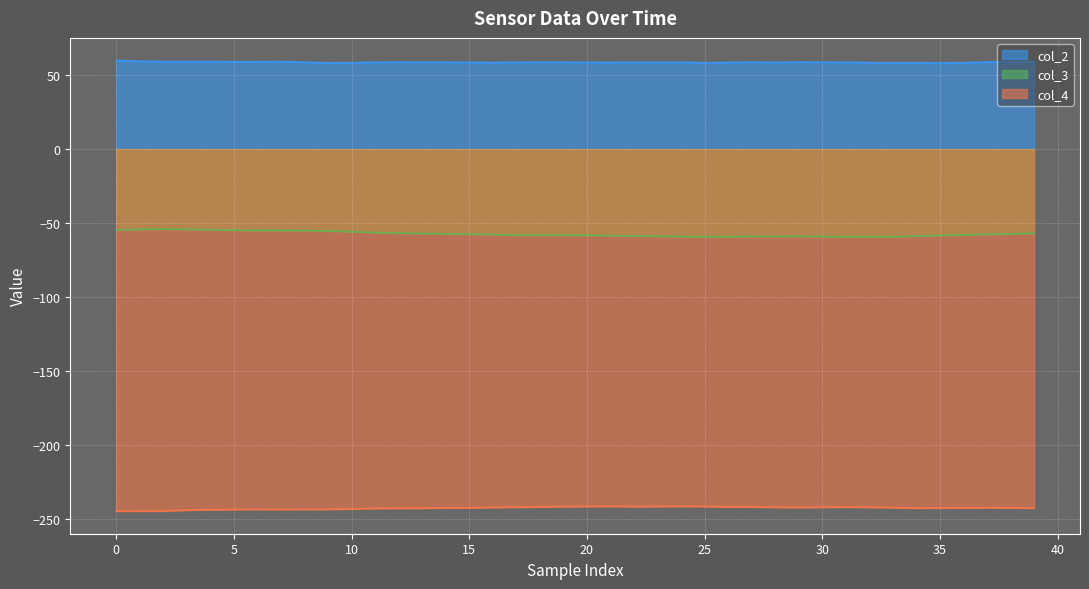

Which series has the largest total across all categories?

col_2